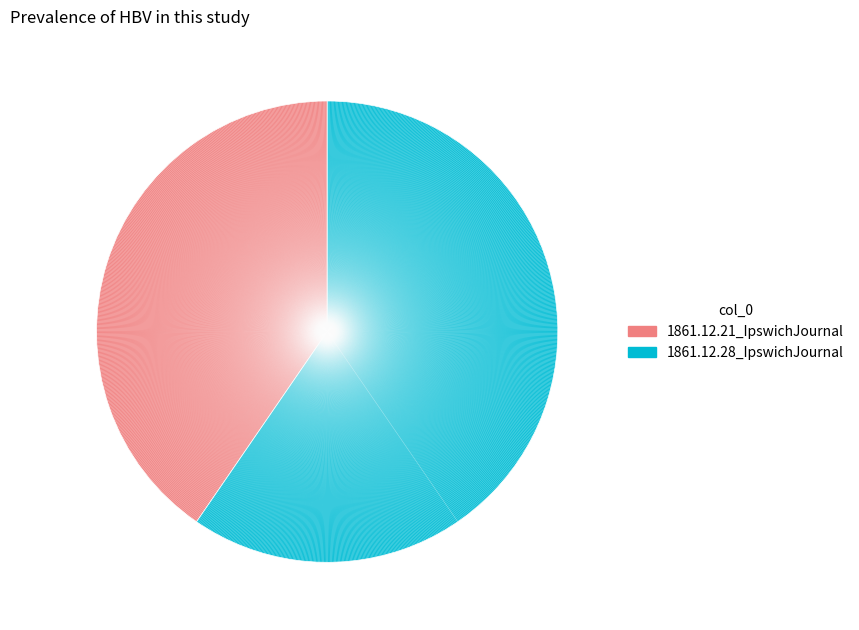

Does 1861.12.21_IpswichJournal represent more than half of the total?

No